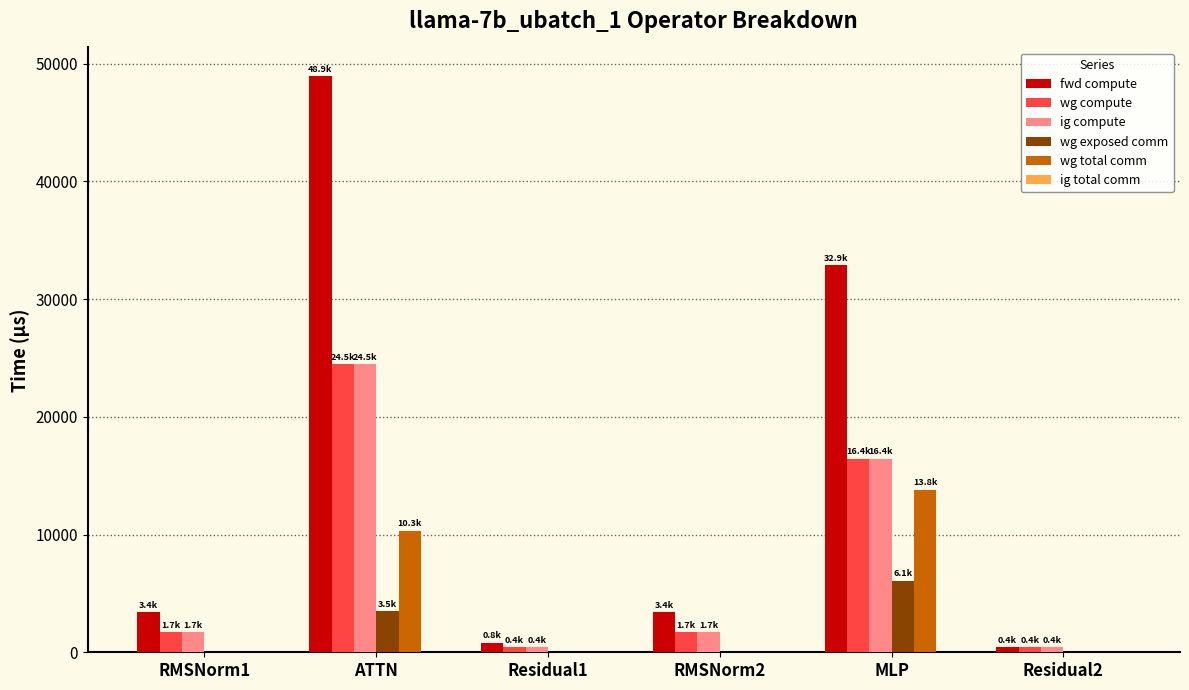

What is the total value across all series at RMSNorm1?

6859.8